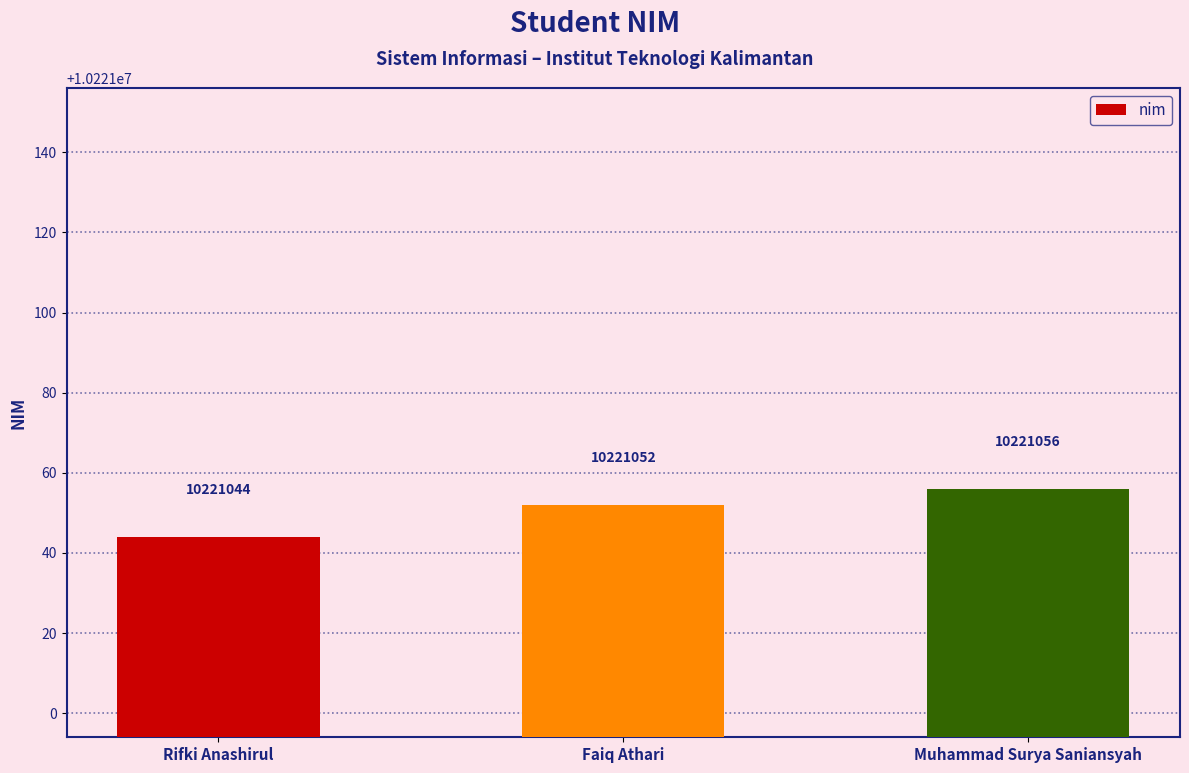

At which category does the chart reach its minimum across all series?

Rifki Anashirul